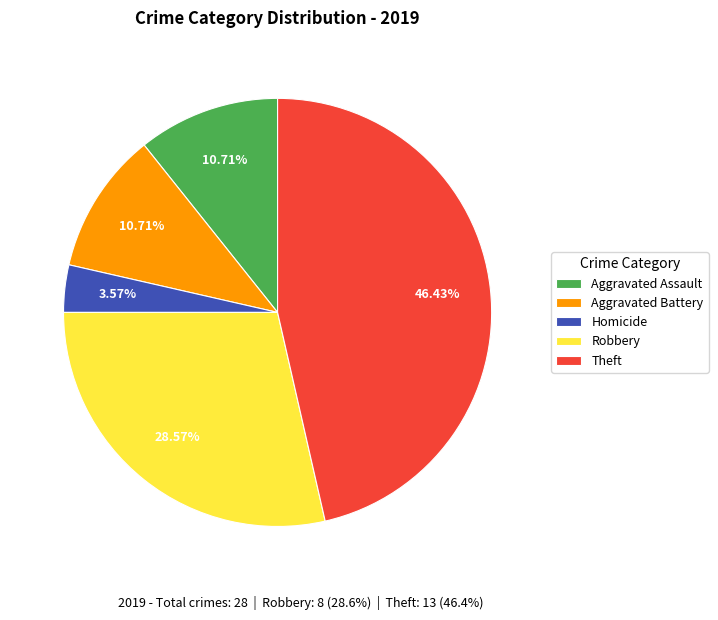

Is the sum of Robbery and Theft greater than half?

Yes